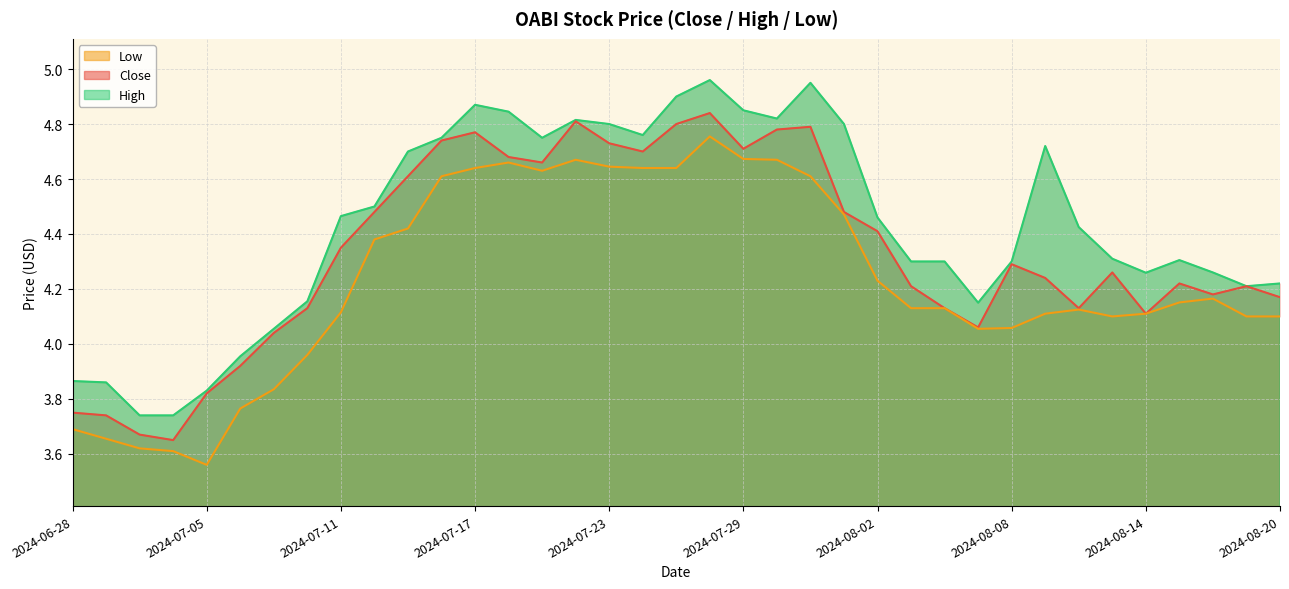

Rank the categories by High value from highest to lowest.

2024-07-26, 2024-07-31, 2024-07-25, 2024-07-17, 2024-07-29, 2024-07-18, 2024-07-30, 2024-07-22, 2024-07-23, 2024-08-01, 2024-07-24, 2024-07-16, 2024-07-19, 2024-08-09, 2024-07-15, 2024-07-12, 2024-07-11, 2024-08-02, 2024-08-12, 2024-08-13, 2024-08-15, 2024-08-05, 2024-08-06, 2024-08-08, 2024-08-16, 2024-08-14, 2024-08-20, 2024-08-19, 2024-07-10, 2024-08-07, 2024-07-09, 2024-07-08, 2024-06-28, 2024-07-01, 2024-07-05, 2024-07-02, 2024-07-03